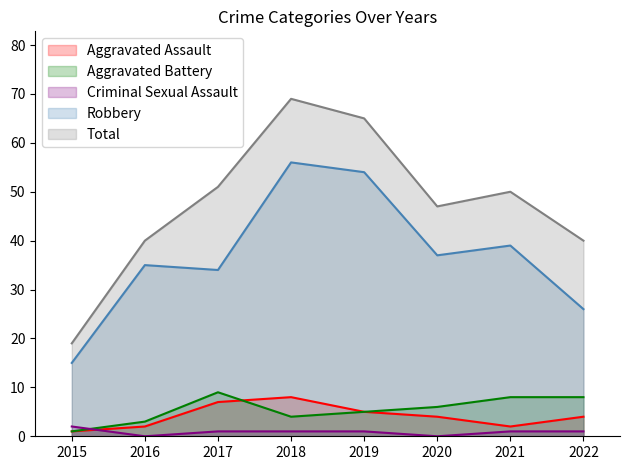

What is the value of the Total point at the 8th from the left?

40